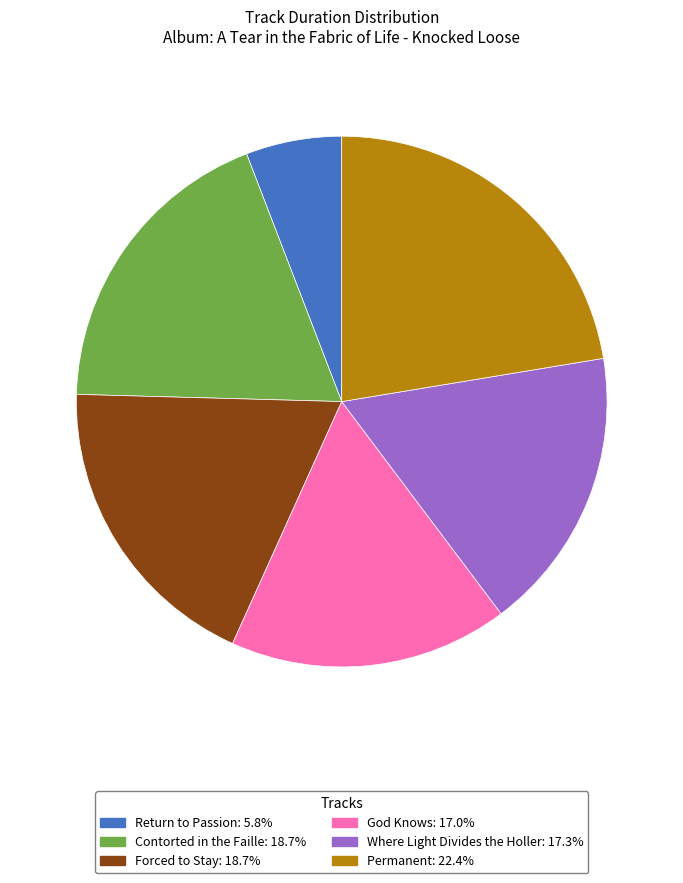

Which slice is the largest?

Permanent